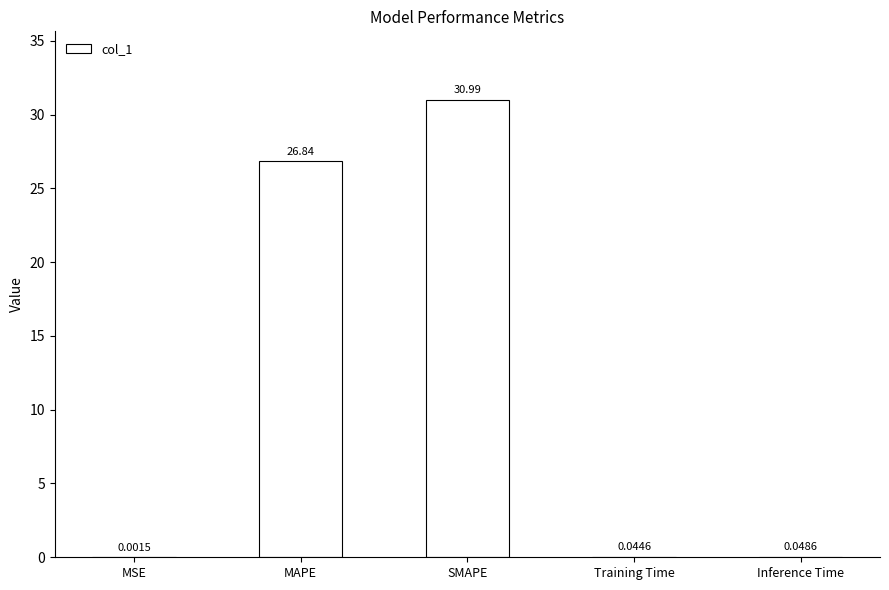

At which label is the value closest to 15?

MAPE